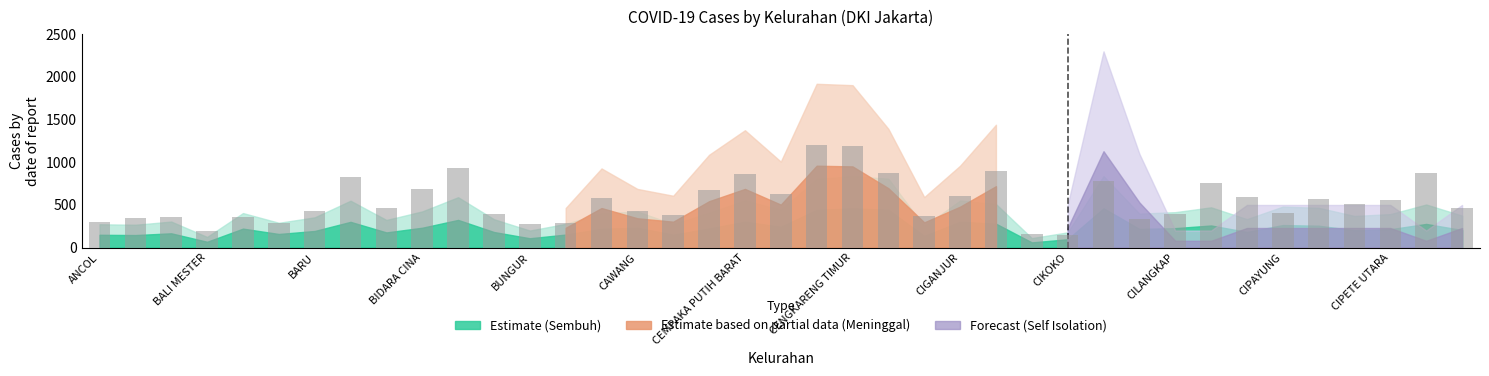

How many distinct data groups are displayed?

1